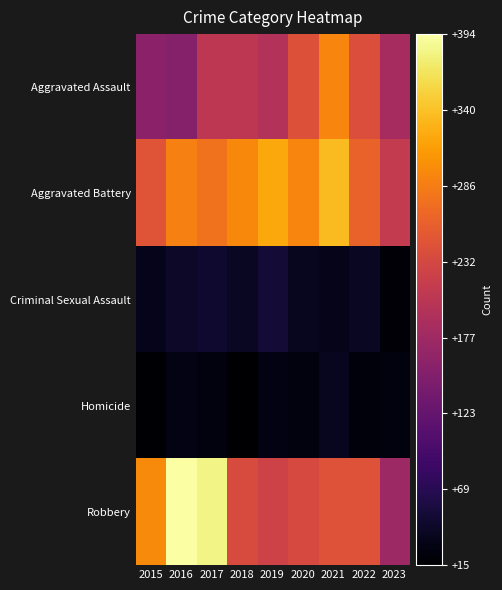

Which category has the highest value across all series?

2016